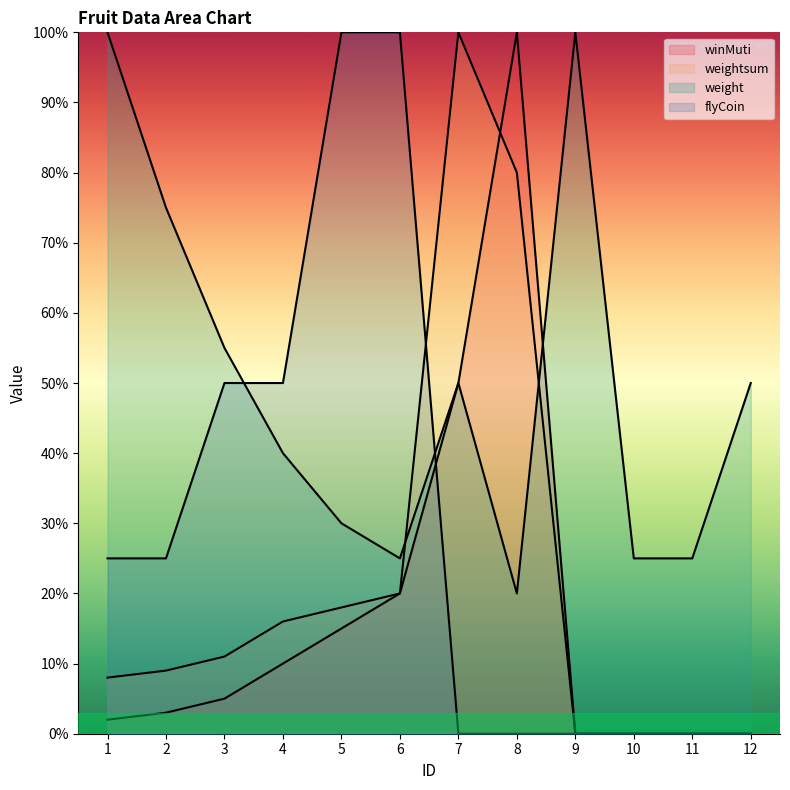

Between 8 and 11, which series saw the biggest shift?

winMuti